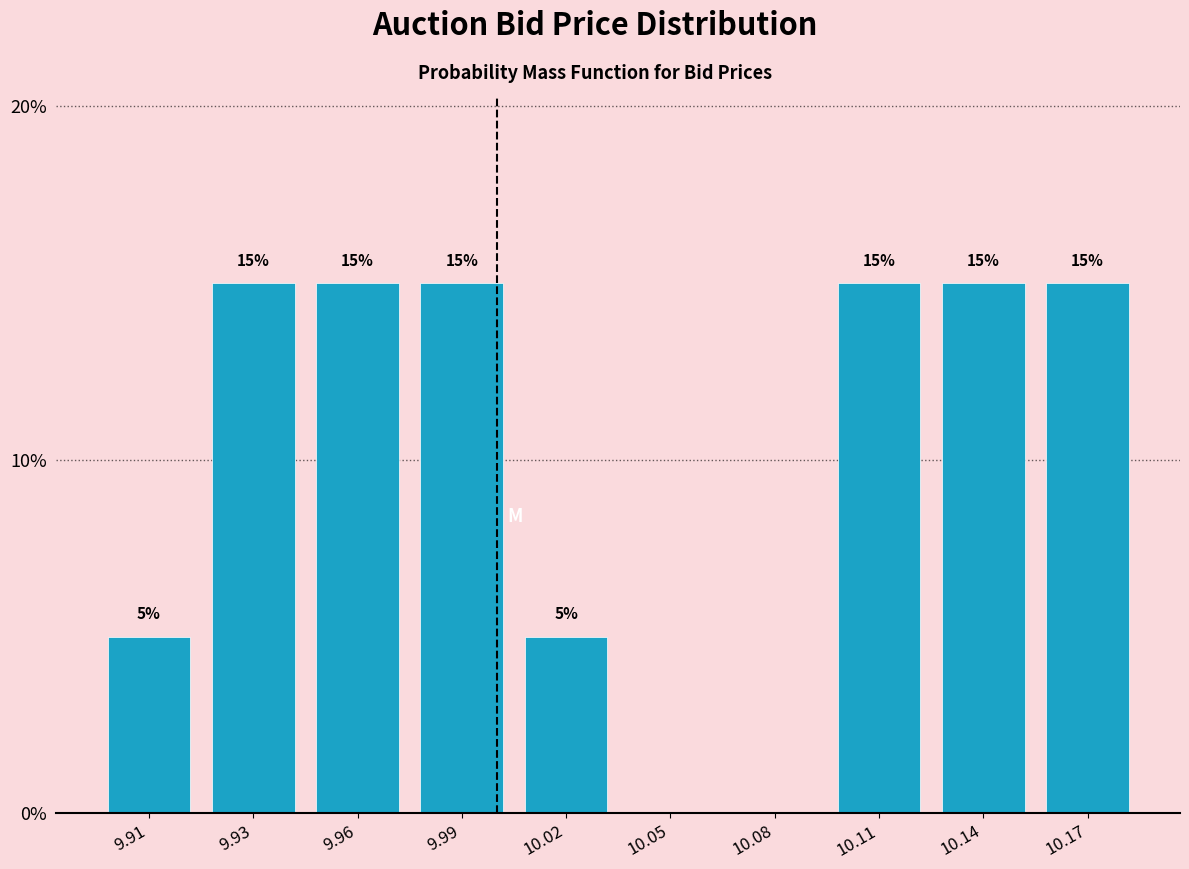

Reading left to right, list all the values displayed in this chart.

9.91=5	9.93=15	9.96=15	9.99=15	10.02=5	10.05=0	10.08=0	10.11=15	10.14=15	10.17=15